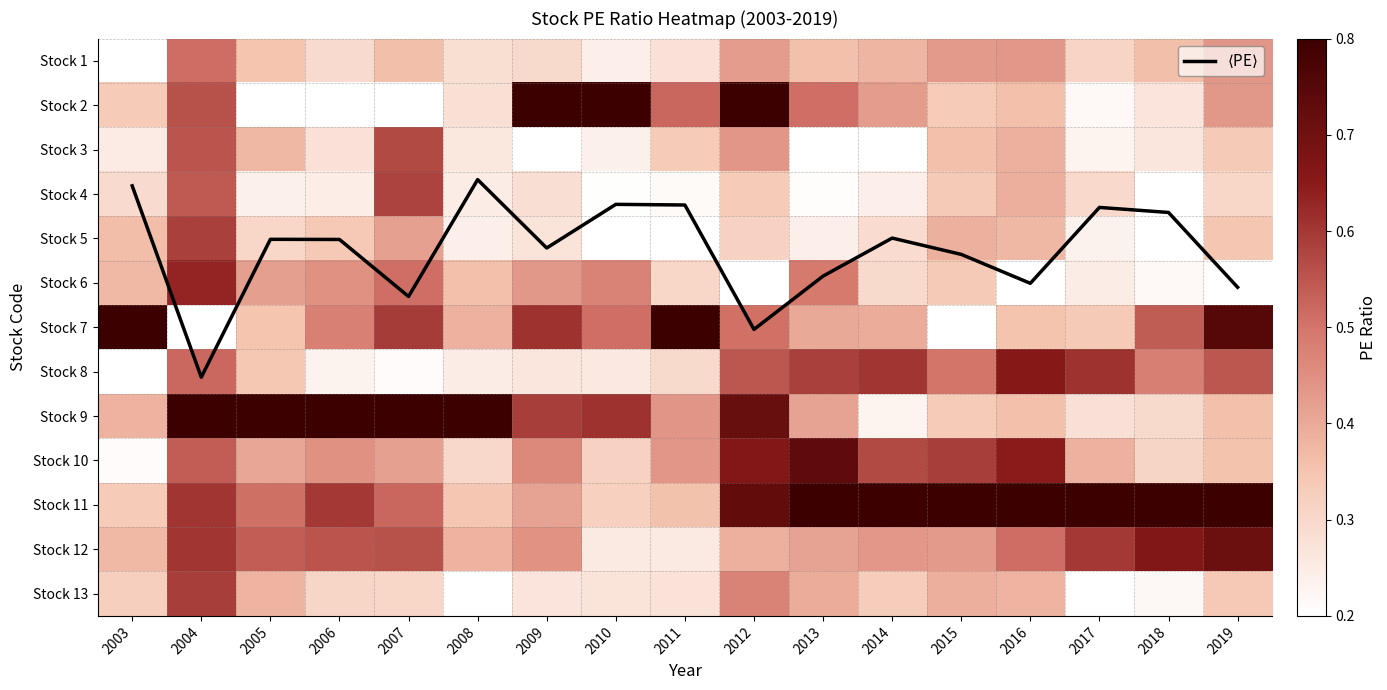

Count the Stock 8 values in the range 0 to 1.

17